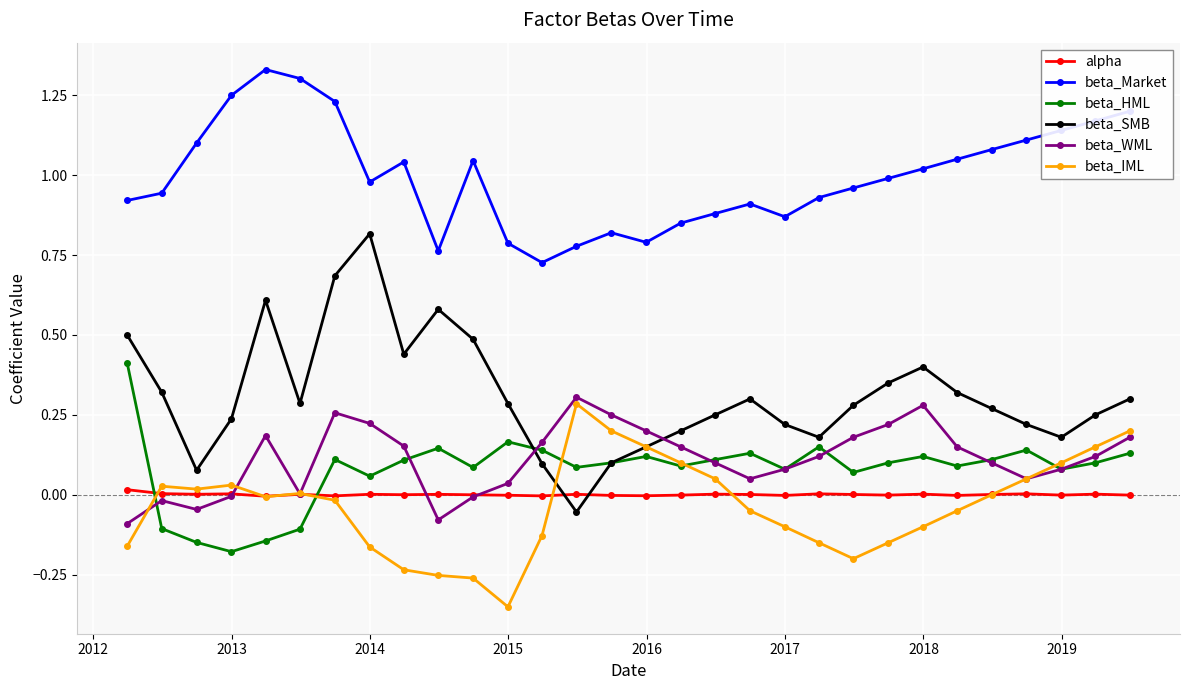

True or false: beta_IML has more than 0 interior local peaks.

True